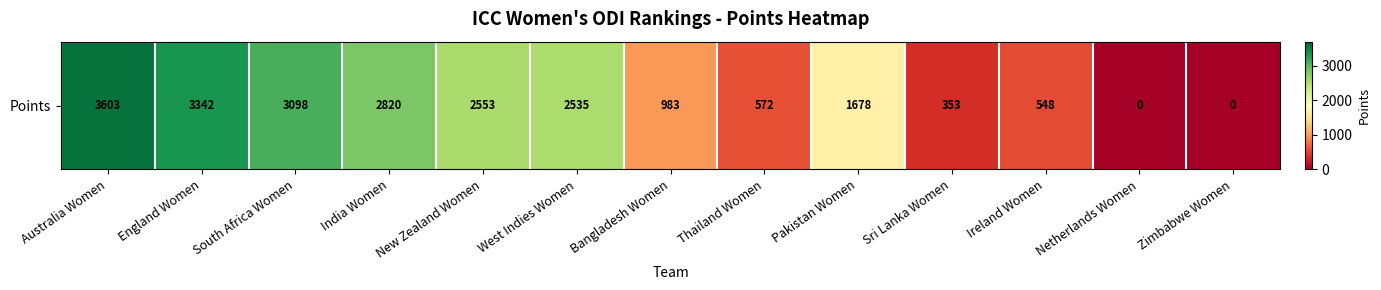

Reading left to right, transcribe all the data shown in this chart.

3603	3342	3098	2820	2553	2535	983	572	1678	353	548	0	0